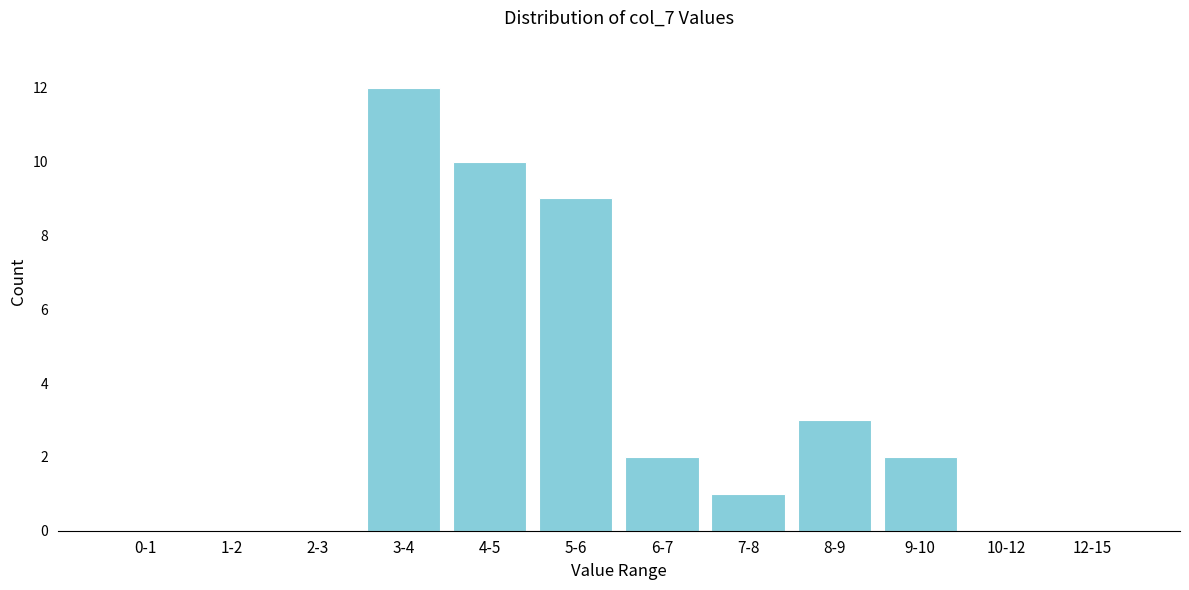

Reading left to right, extract all data points from this chart.

0-1=0	1-2=0	2-3=0	3-4=12	4-5=10	5-6=9	6-7=2	7-8=1	8-9=3	9-10=2	10-12=0	12-15=0